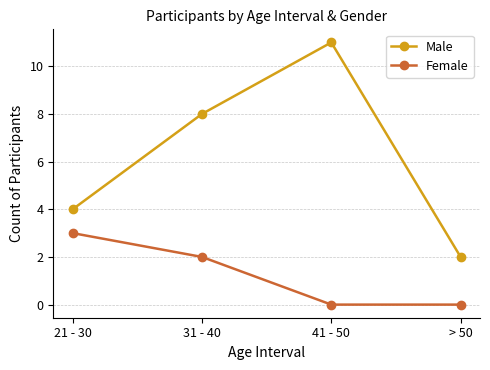

Rank the series at 31 - 40 from highest to lowest value.

Male, Female